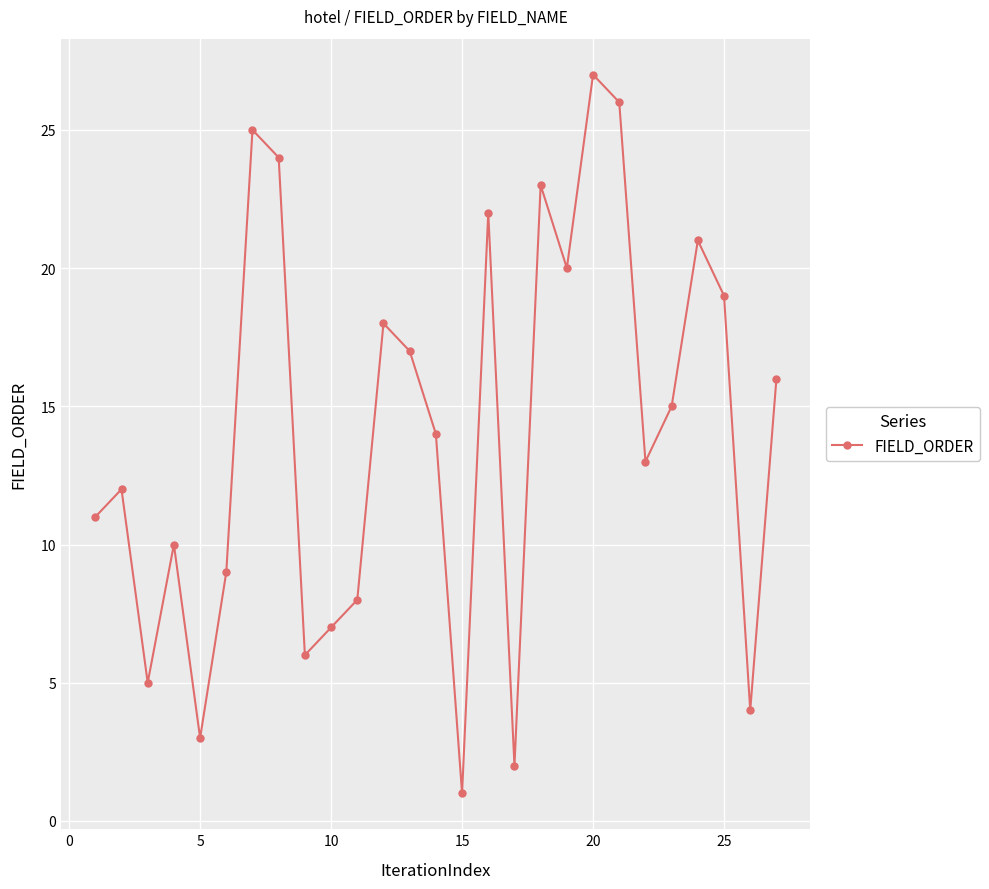

How many interior local valleys (lower than both neighbors) does the data have?

8